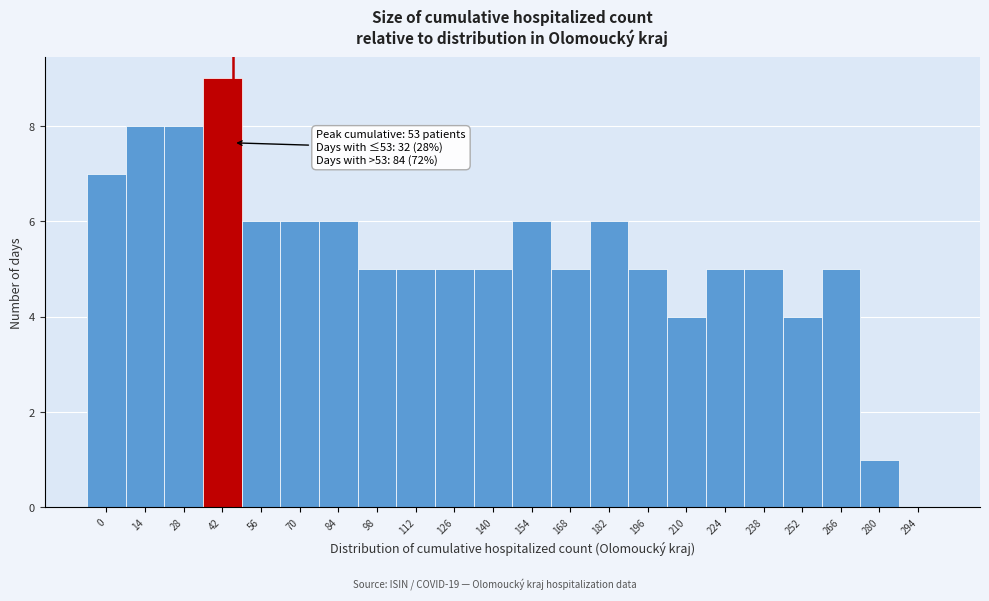

Reading left to right, extract all data points from this chart.

0=7	14=8	28=8	42=9	56=6	70=6	84=6	98=5	112=5	126=5	140=5	154=6	168=5	182=6	196=5	210=4	224=5	238=5	252=4	266=5	280=1	294=0